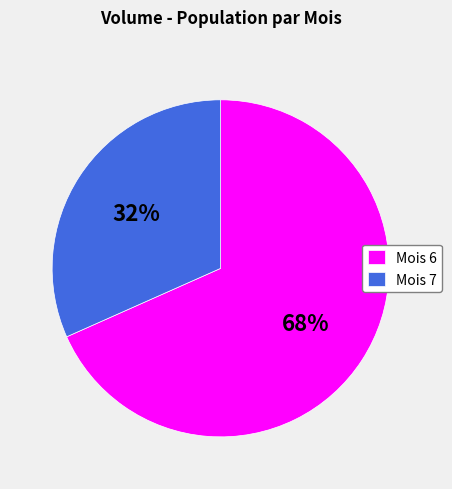

Do Mois 7 and Mois 6 together represent more than half of the pie?

Yes